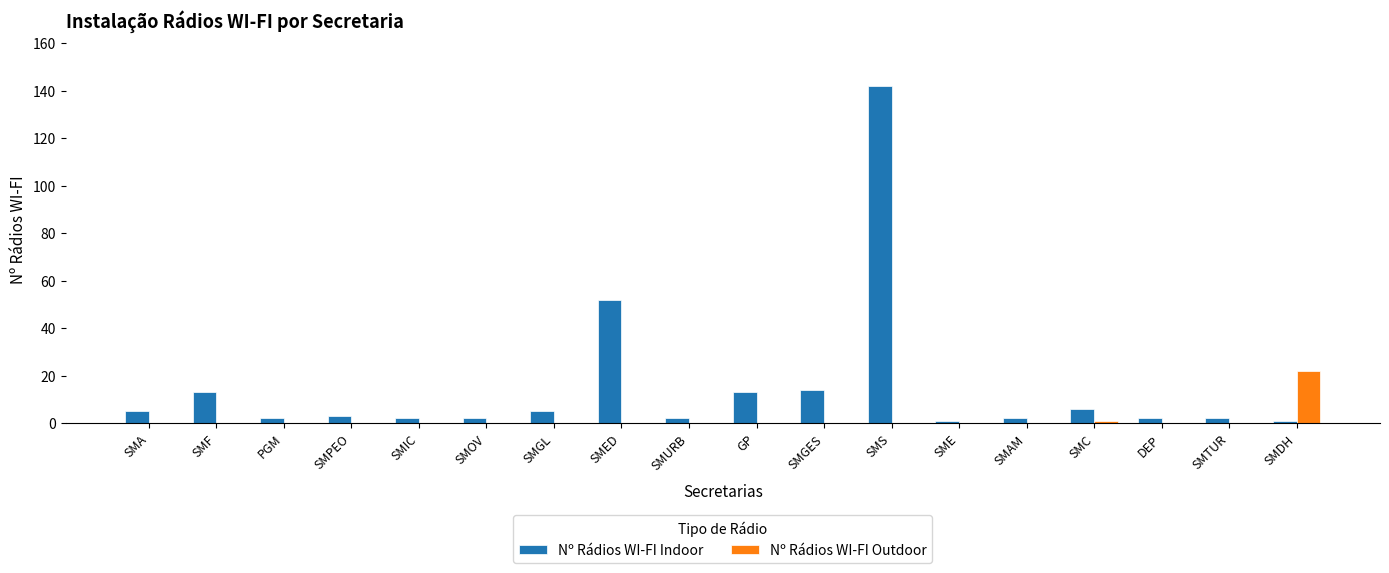

What are all the series names shown in the legend?

Nº Rádios WI-FI Indoor, Nº Rádios WI-FI Outdoor